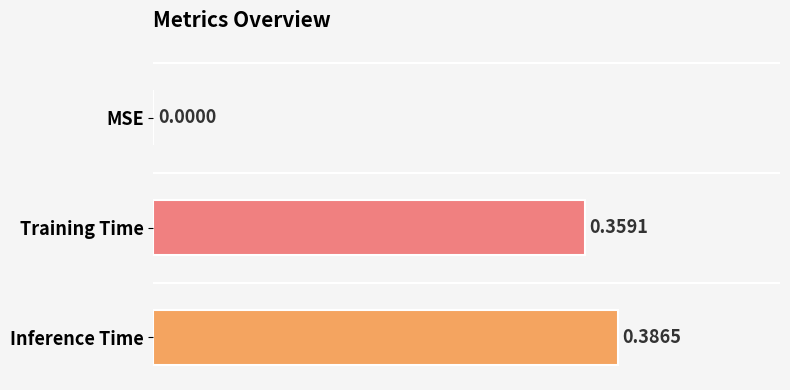

What is the sum of the values at Inference Time and Training Time?

0.7